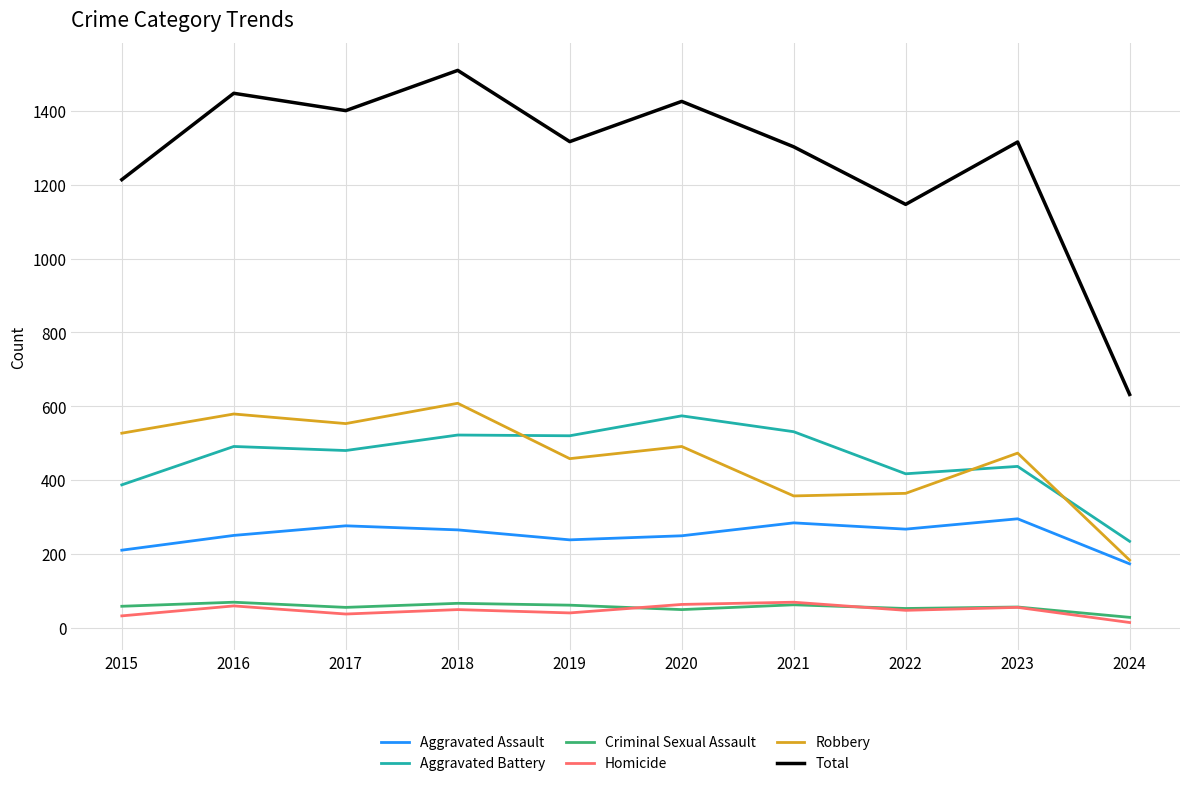

At which category is the sum across all series the highest?

2018